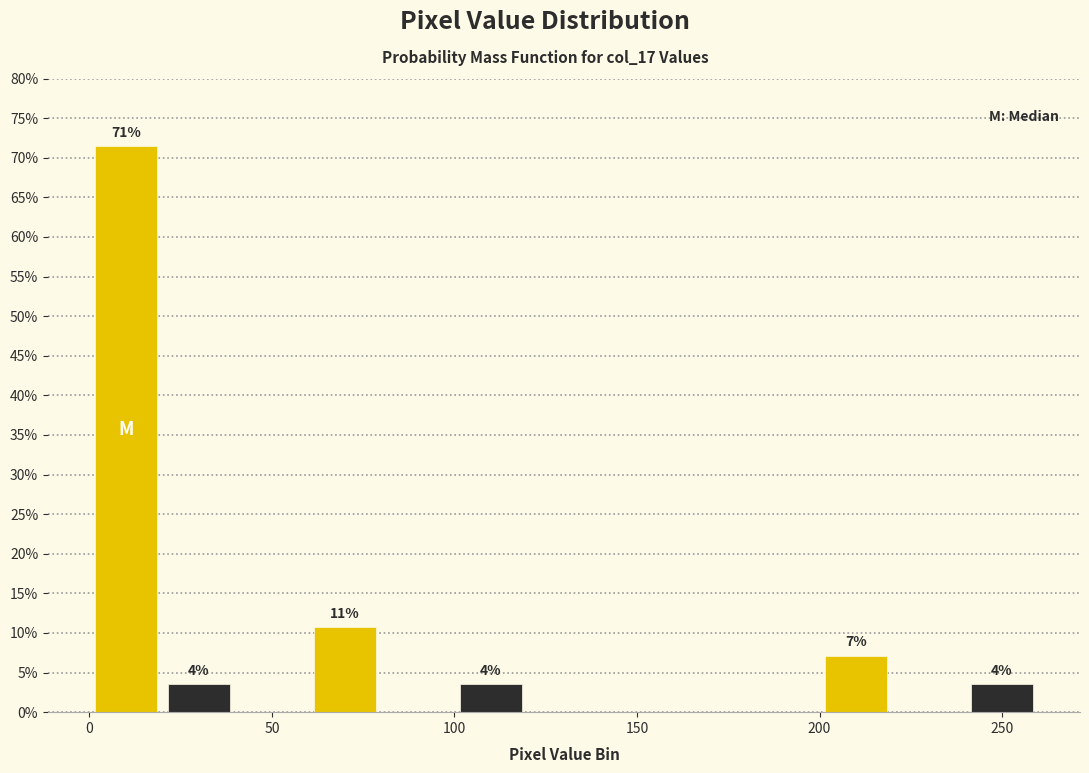

Which range on the x-axis has the tallest bar?

0 to 20